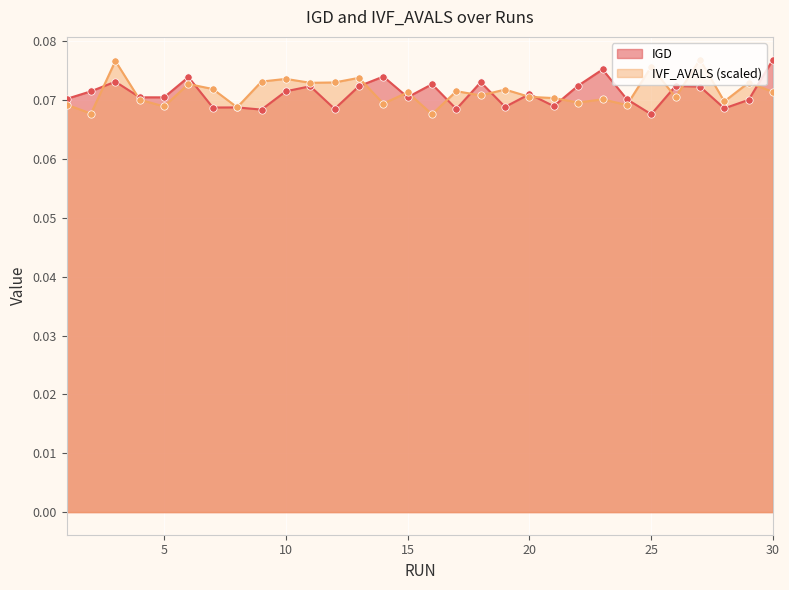

At how many categories does at least one series exceed 0?

30